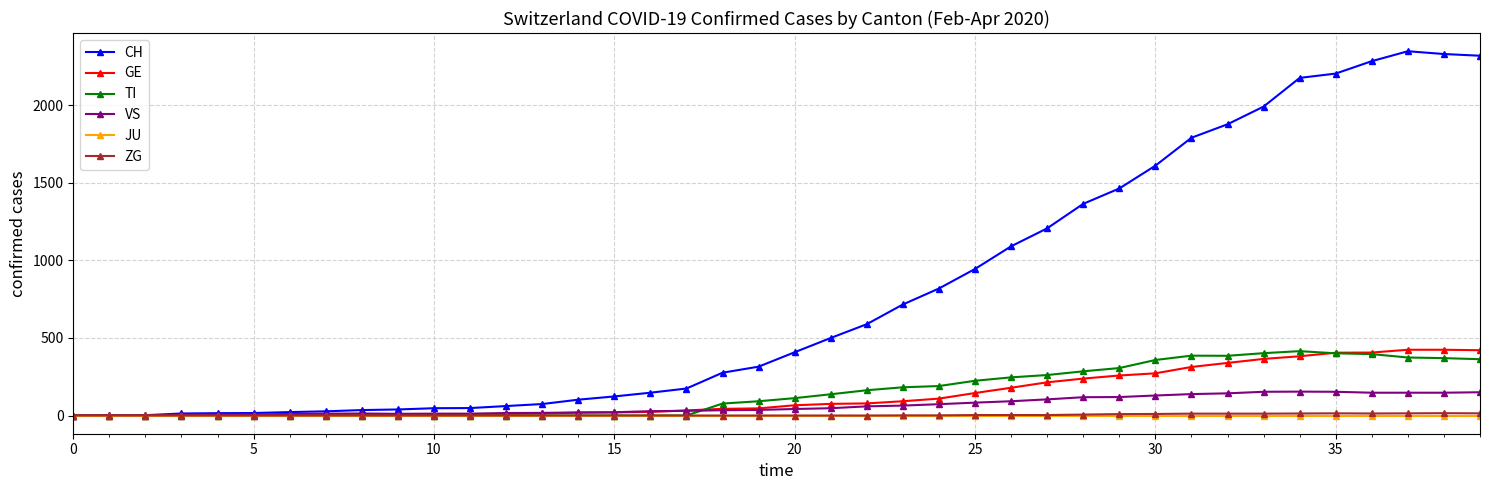

Which series has the largest range (max minus min)?

CH